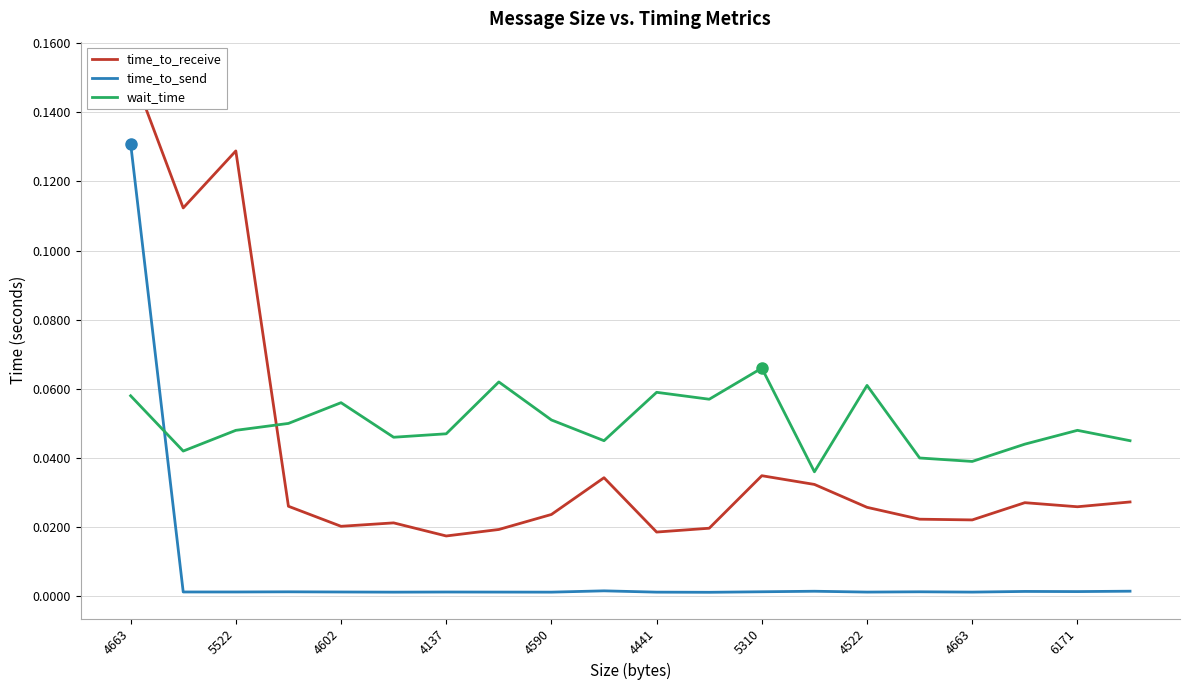

What is the label of the 3rd point from the right?

17